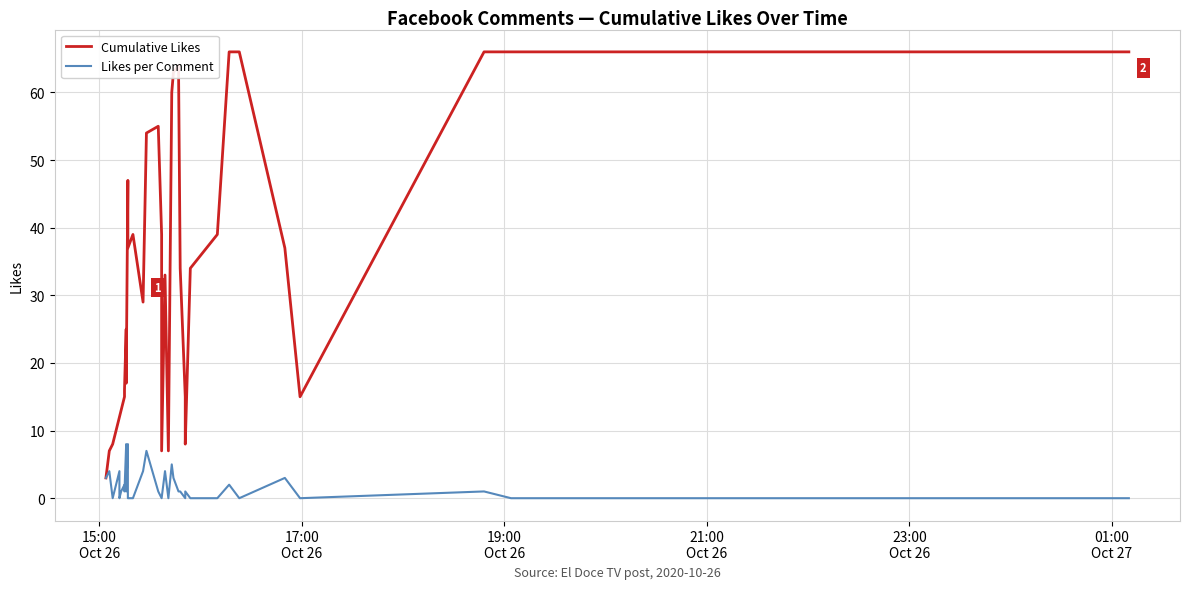

True or false: Likes per Comment and Cumulative Likes intersect in this chart.

False